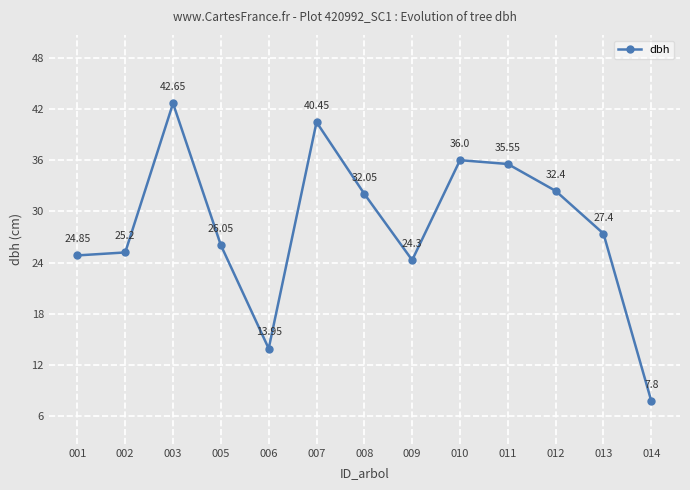

Does the chart display data point markers on the line(s)?

Yes